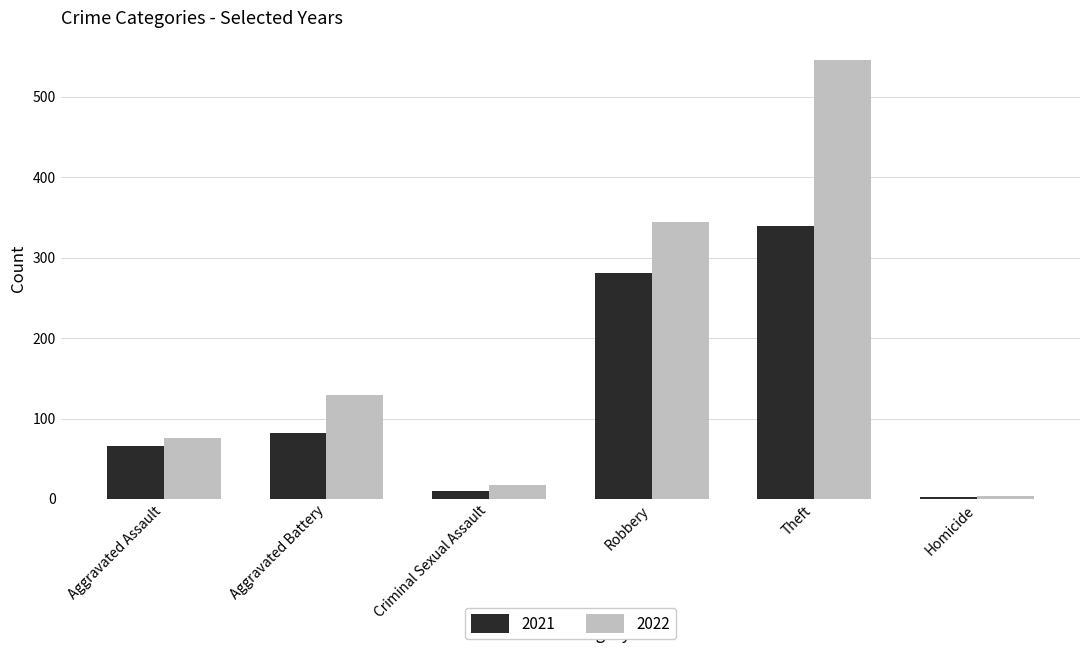

The 2021 series shows 281 at Robbery. True or false?

True